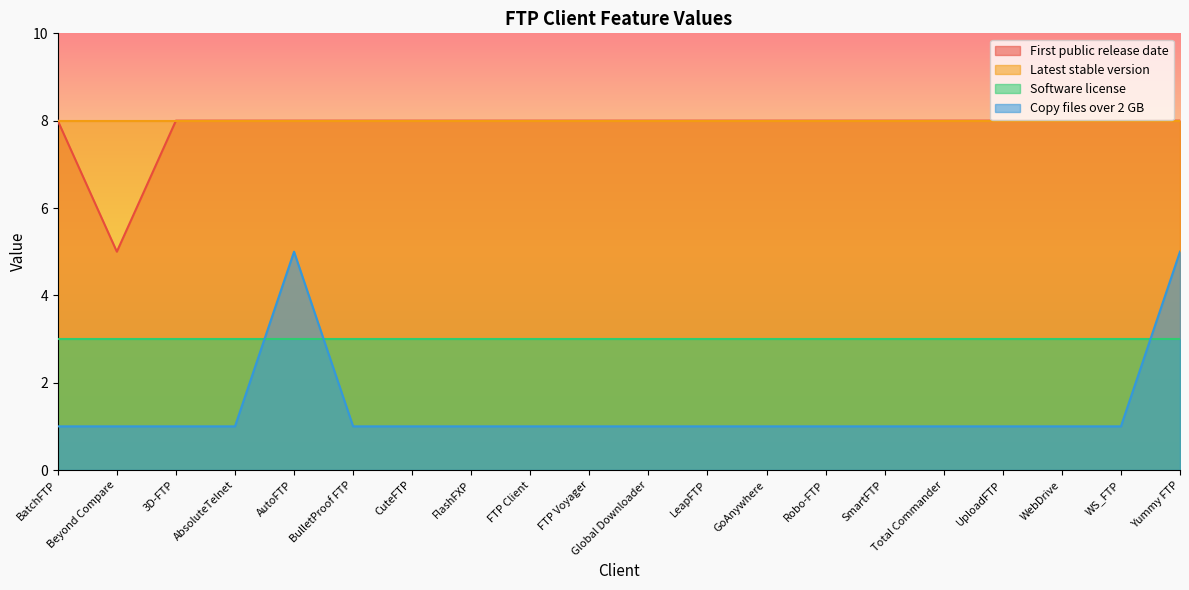

Which category has the lowest value in the First public release date series?

Beyond Compare